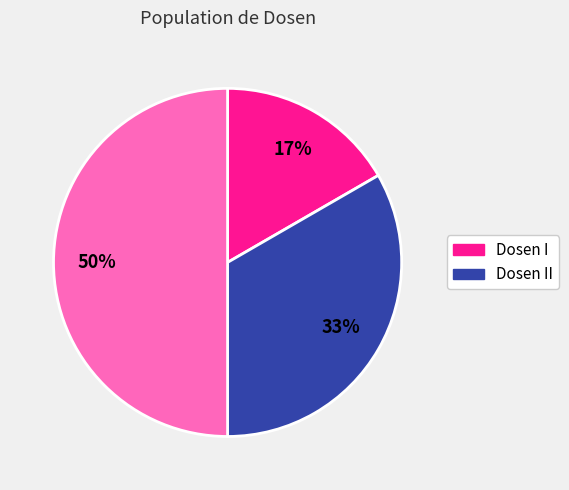

To the nearest percent, what is the average slice percentage?

33%